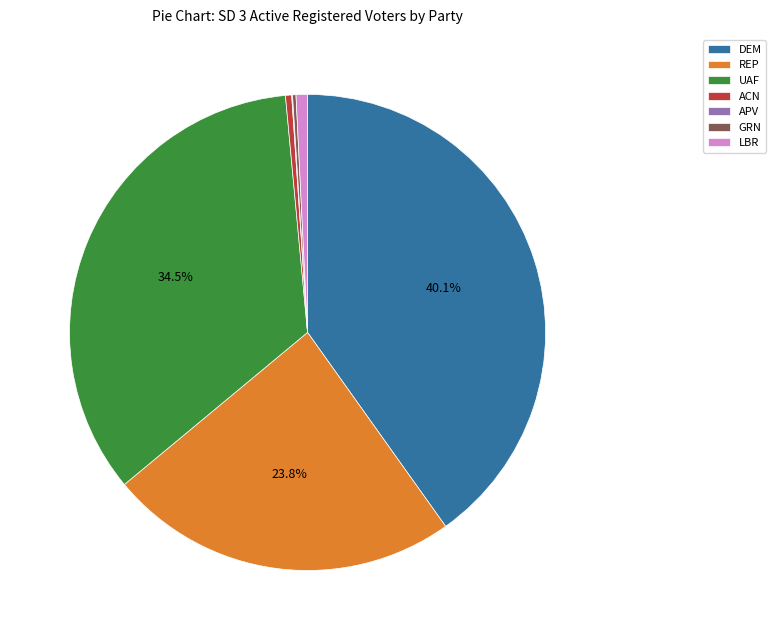

Which slice is the largest?

DEM